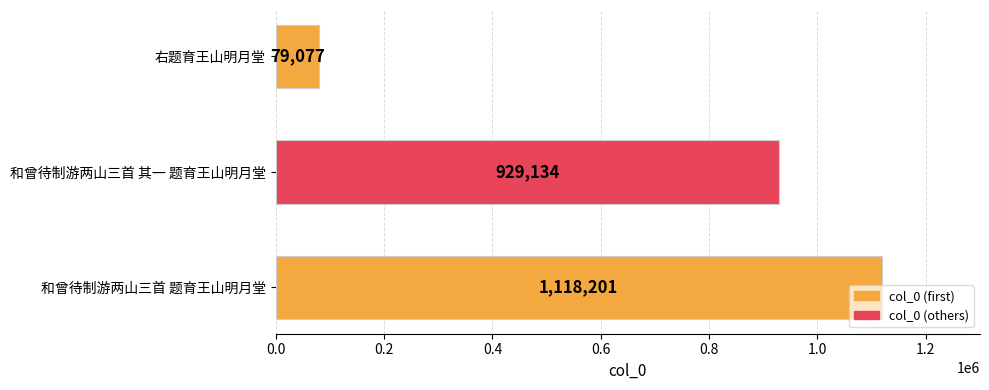

List the labels in order of value, smallest first.

右题育王山明月堂, 和曾待制游两山三首 其一 题育王山明月堂, 和曾待制游两山三首 题育王山明月堂